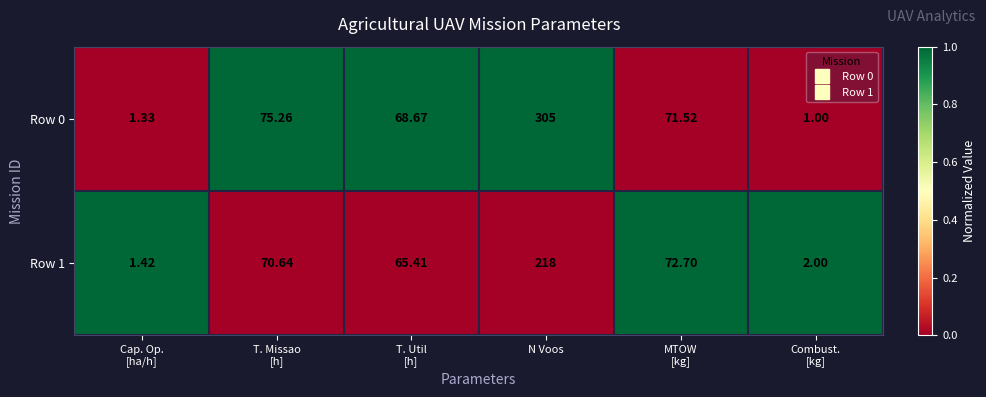

At which category does the chart reach its peak across all series?

N Voos